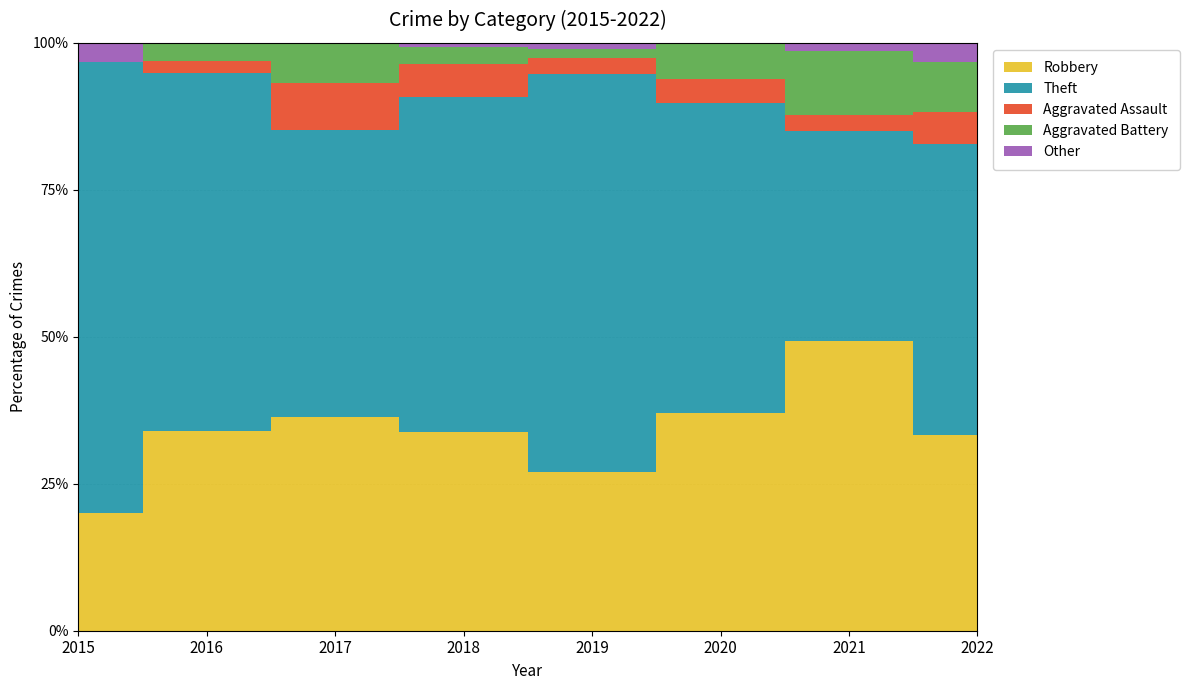

What is the difference between the Aggravated Assault values at 2017 and 2021?

5